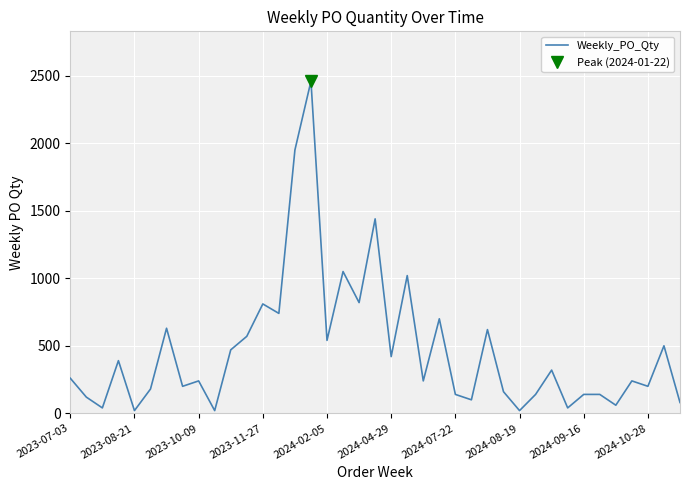

What is the difference between the maximum and minimum values?

2440